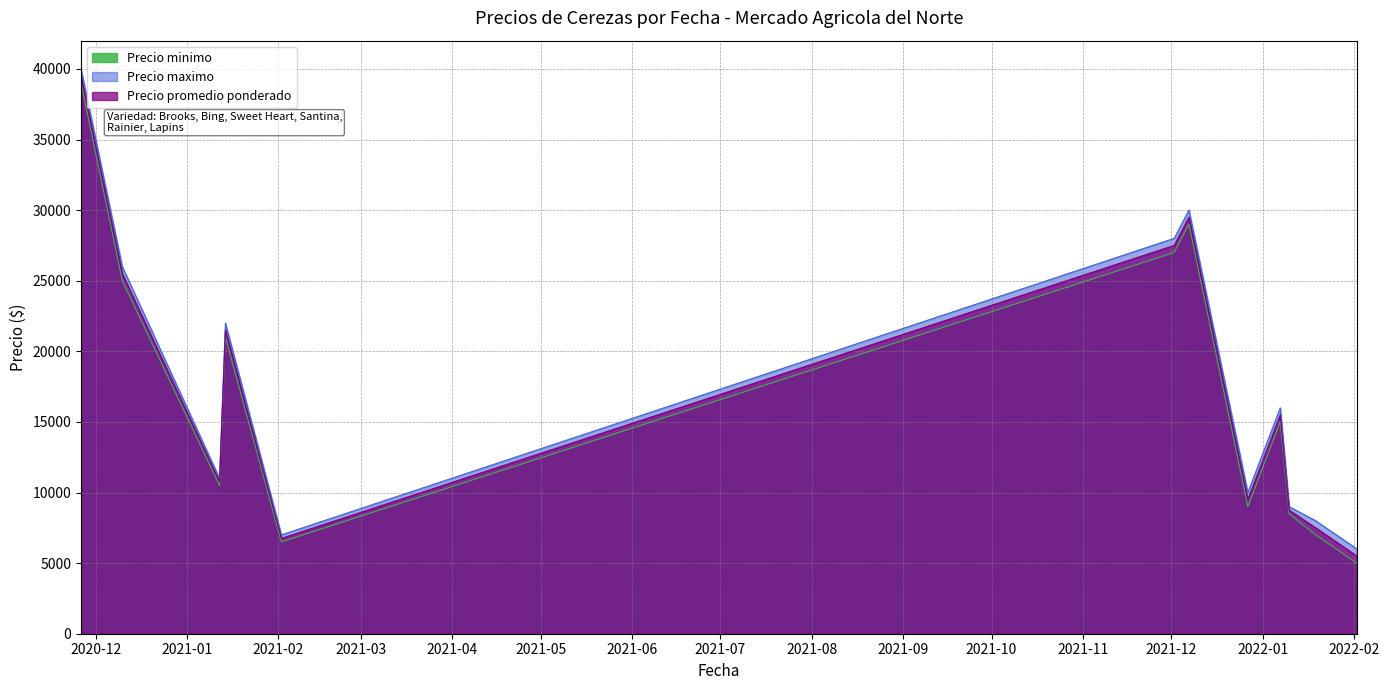

The value of Precio promedio ponderado at 2021-12-27 is 4587. True or false?

False